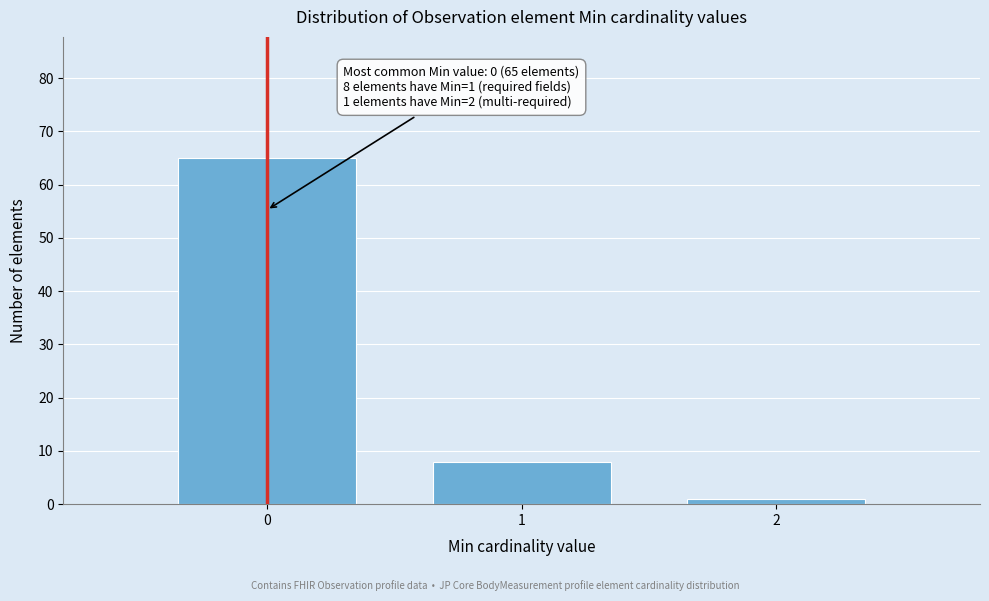

Reading right to left, transcribe all the data shown in this chart.

2=1	1=8	0=65